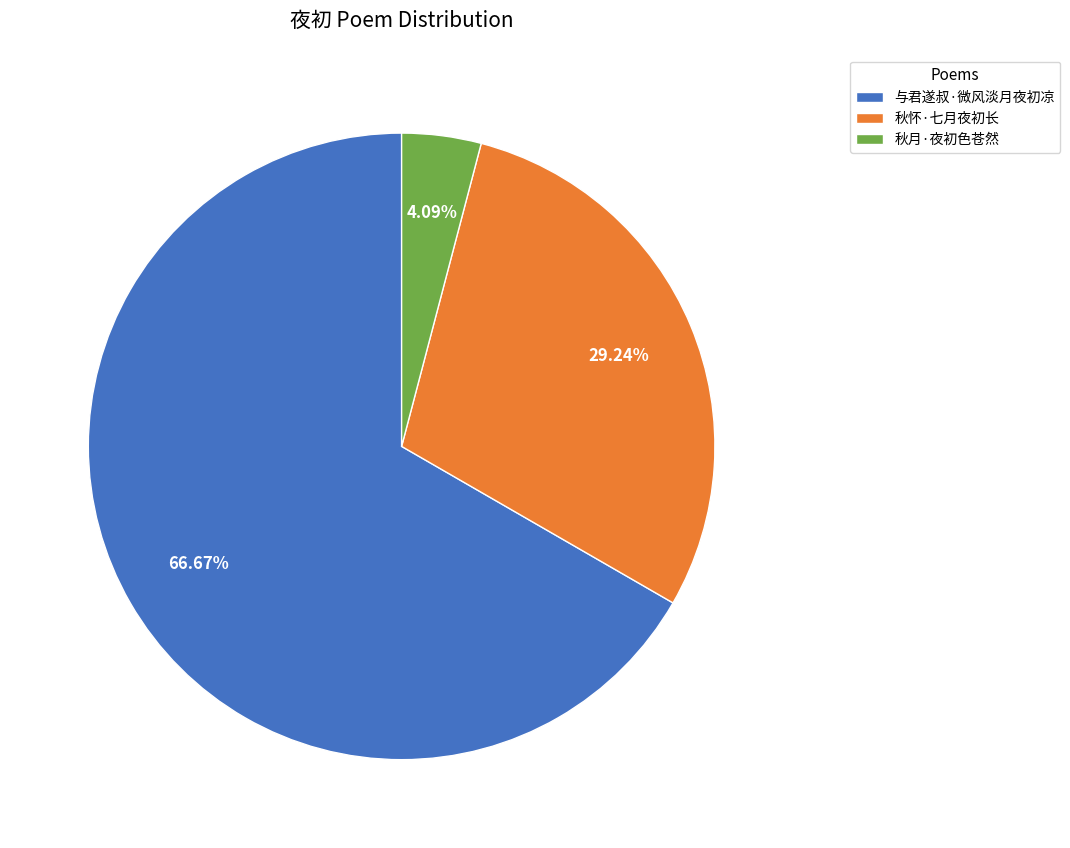

Which category has the biggest portion of the pie?

与君遂叔·微风淡月夜初凉